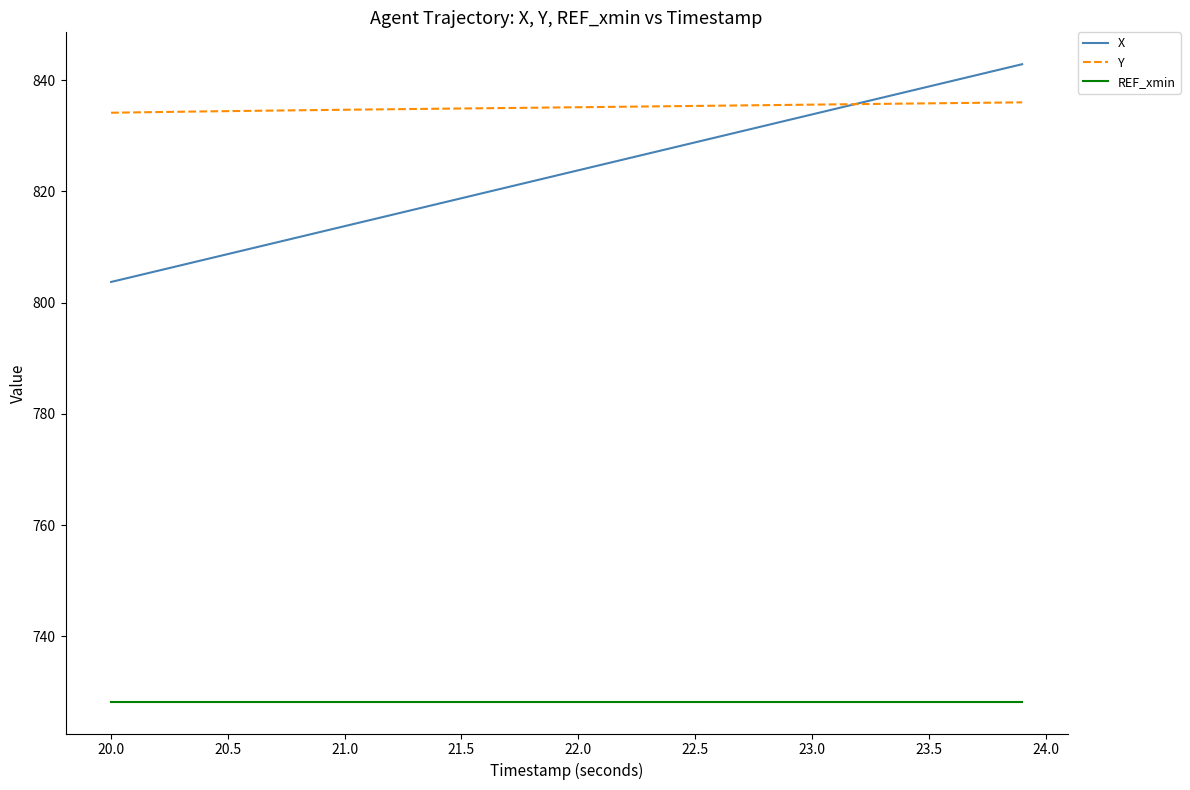

Rank the series by their maximum value, from lowest to highest.

REF_xmin, Y, X